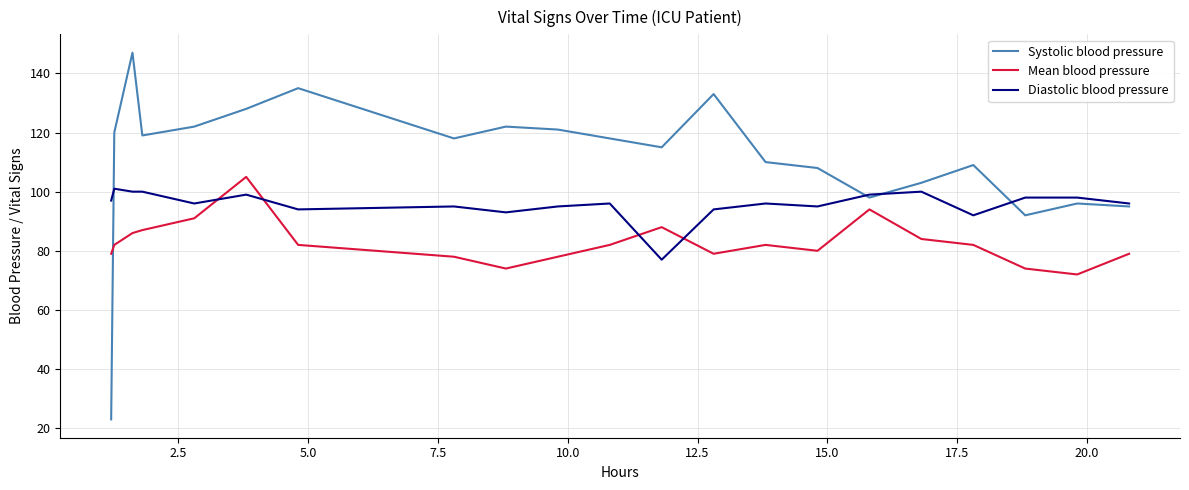

Rank the series by their average value, from lowest to highest.

Mean blood pressure, Diastolic blood pressure, Systolic blood pressure